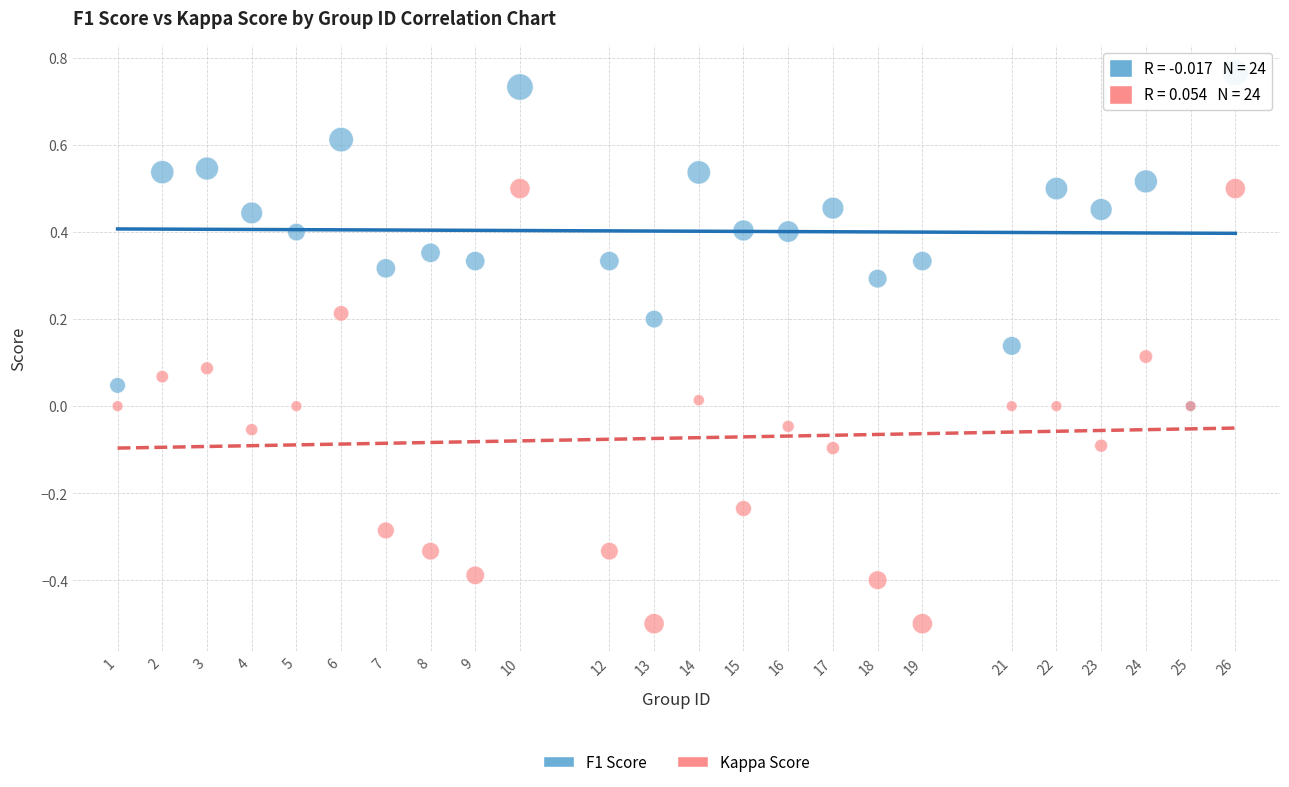

What are all the series names shown in the legend?

F1 Score, Kappa Score